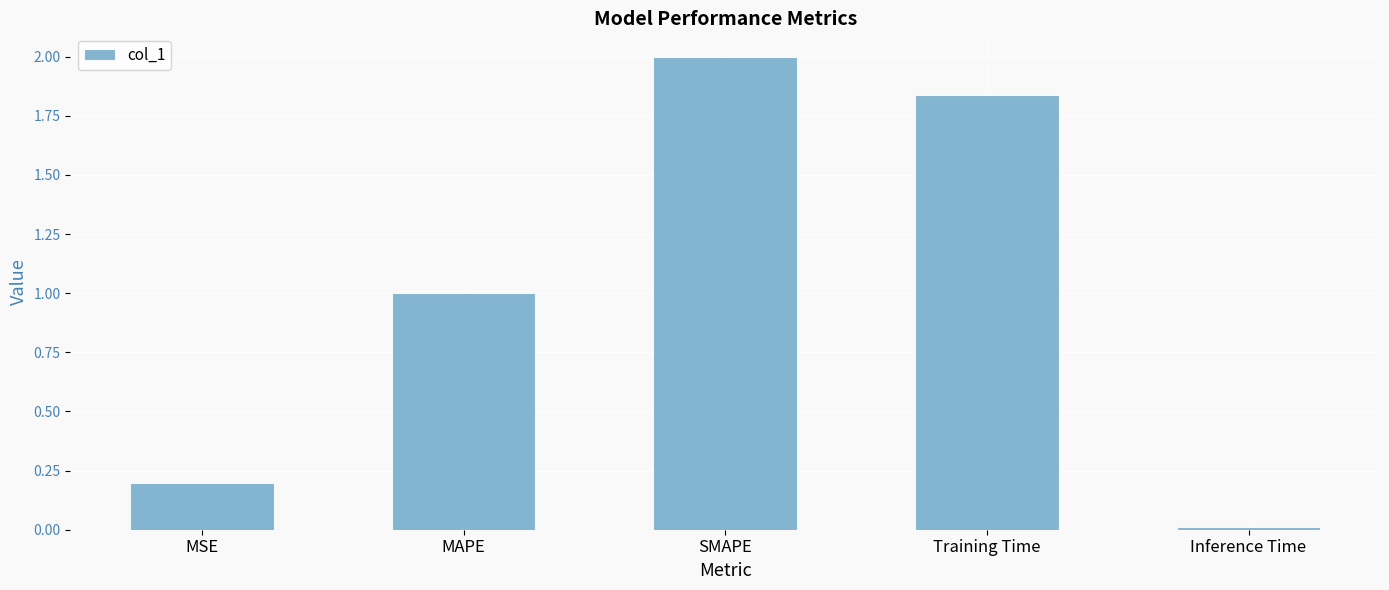

What is the label of the 2nd bar from the right?

Training Time